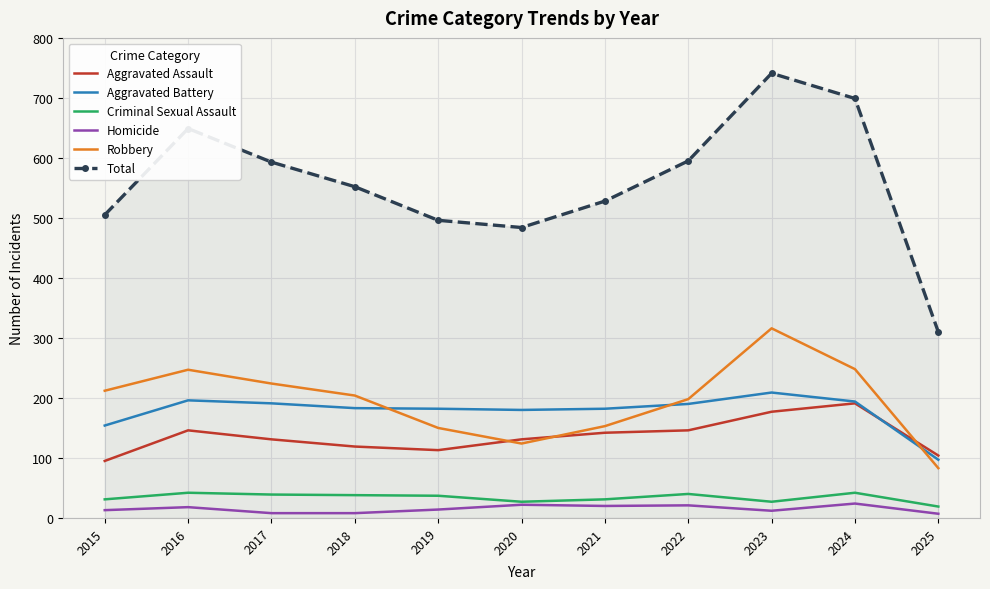

Which series ends up on top after the final intersection of Aggravated Battery and Robbery?

Aggravated Battery